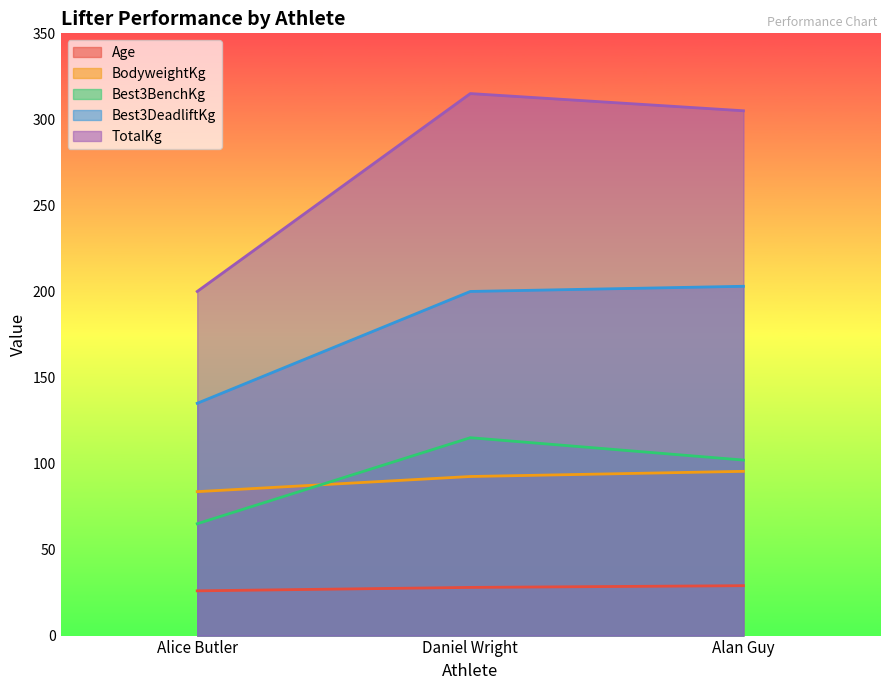

What is the label of the 1st point from the left?

Alice Butler